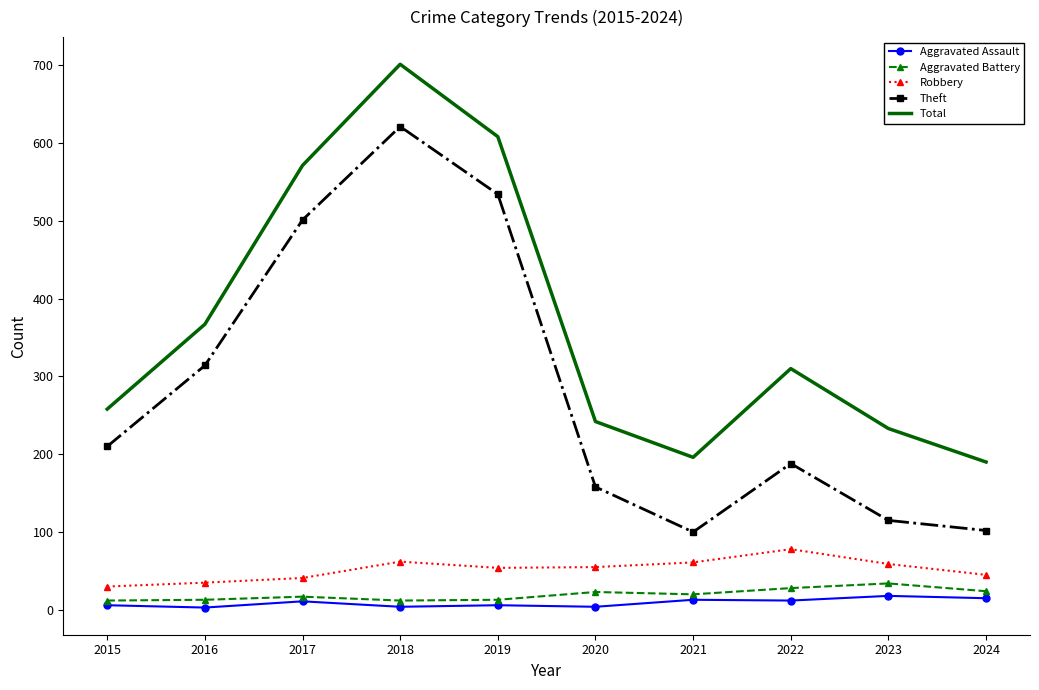

The Theft series shows 29 at 2024. True or false?

False